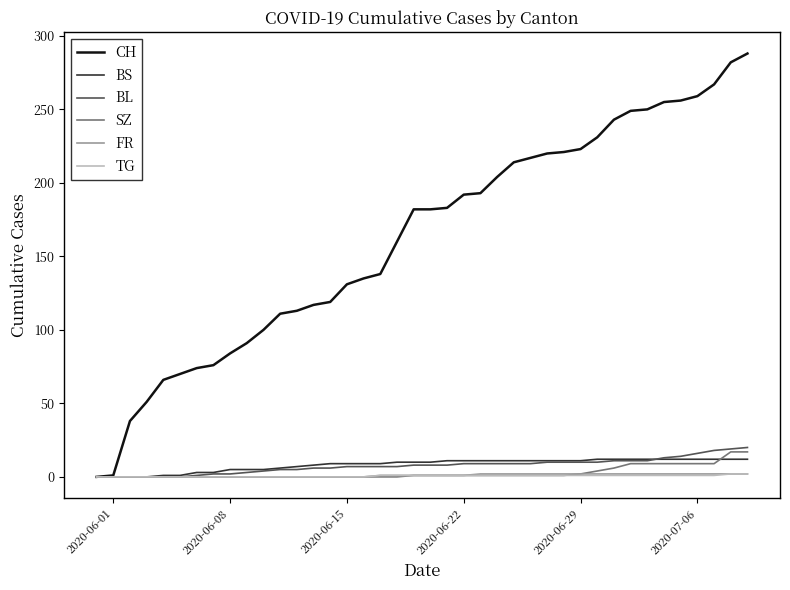

Which series has the largest range (max minus min)?

CH